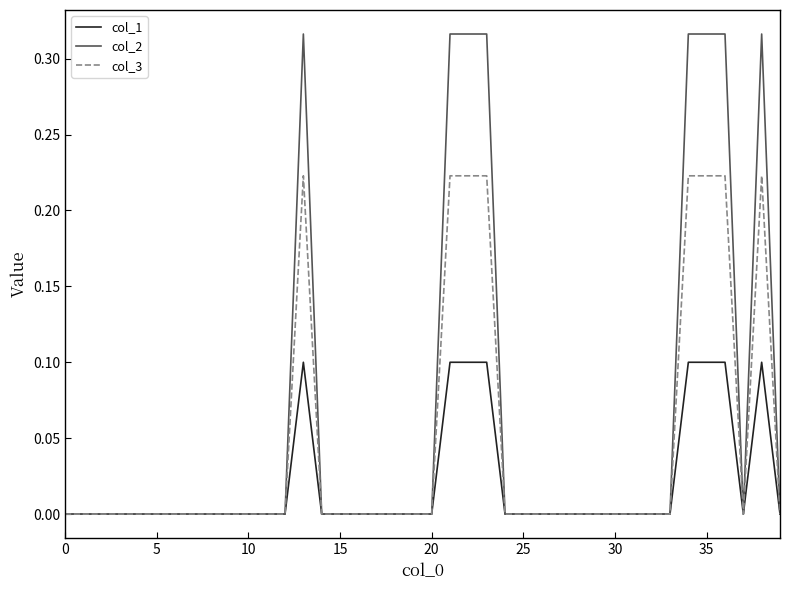

Which series has the largest total across all categories?

col_2